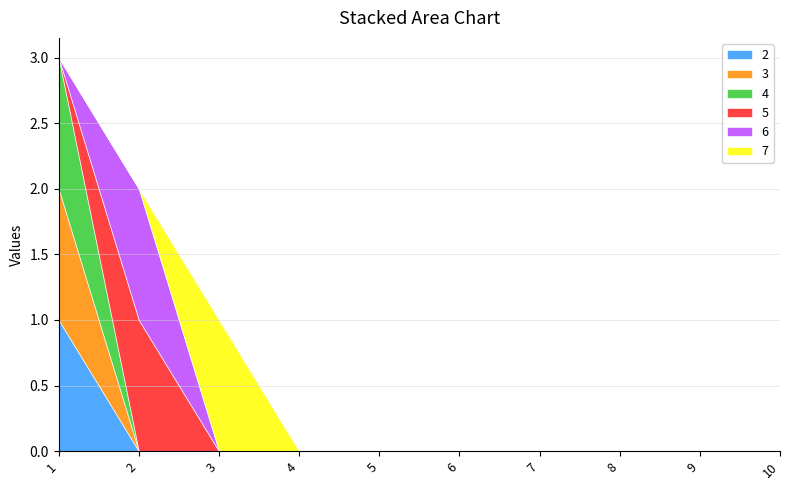

Which series has the widest spread of values?

2